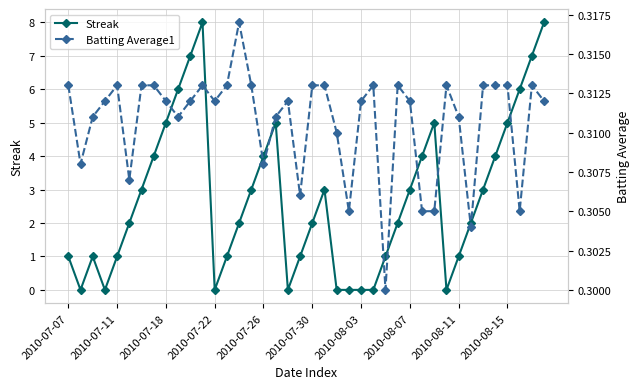

What is the highest value of the Streak series?

8